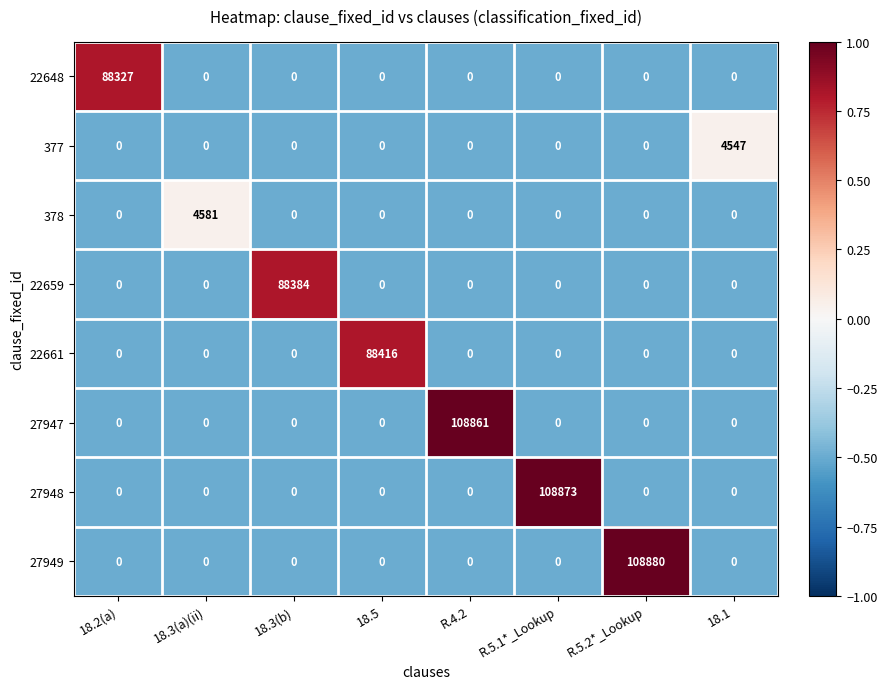

Rank the series by their maximum value, from lowest to highest.

377, 378, 22648, 22659, 22661, 27947, 27948, 27949